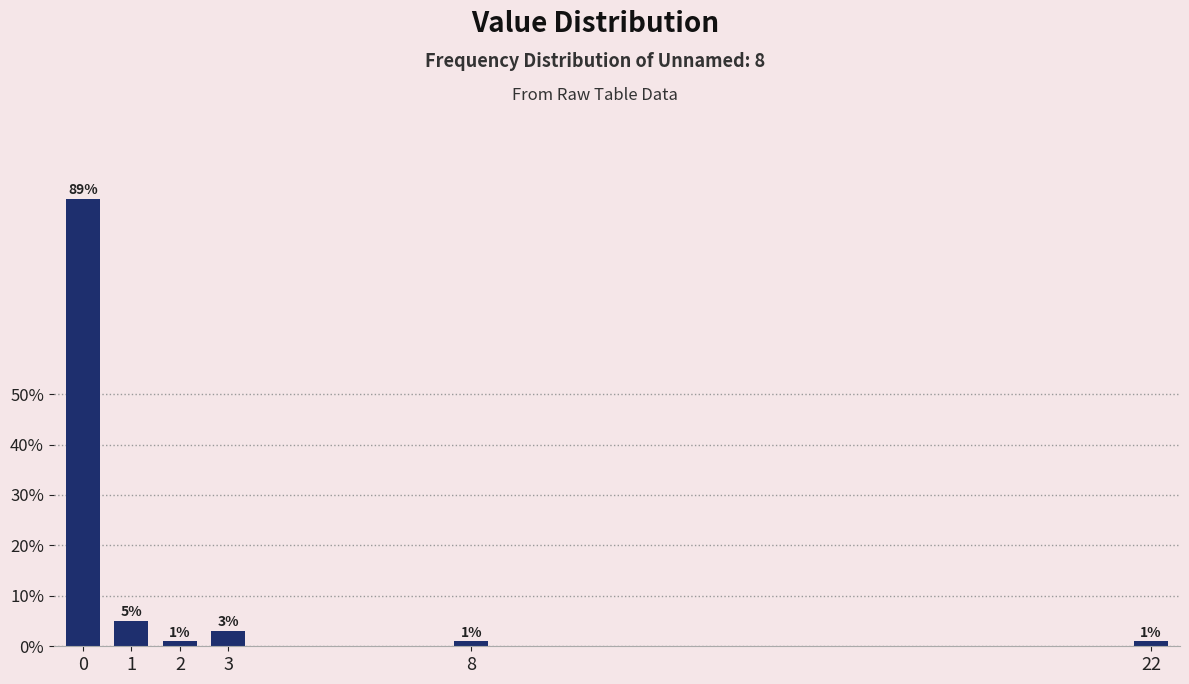

What is the sum of all values?

100.0